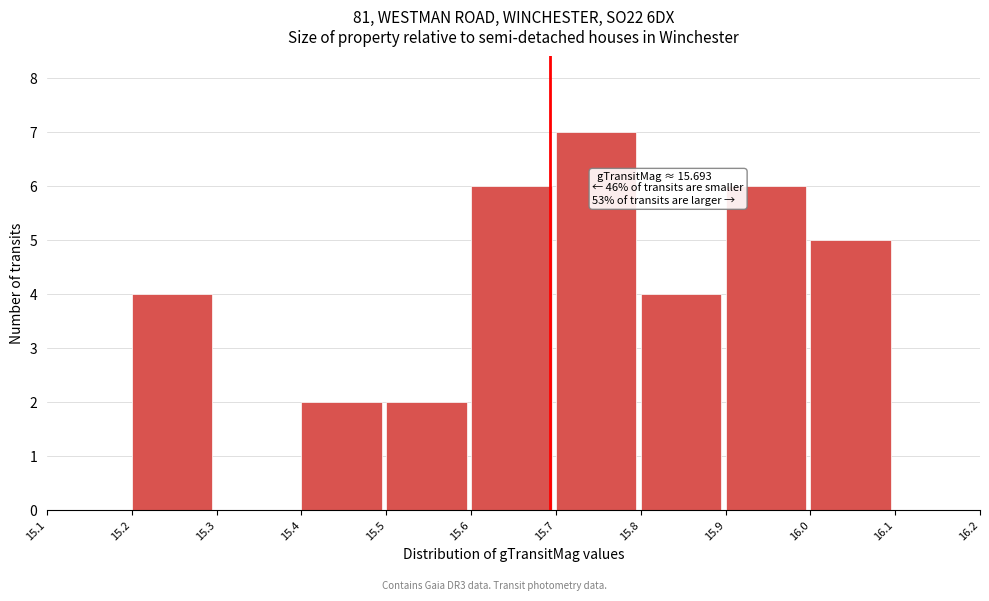

Over which range of the x-axis is the bar tallest?

15.7 to 15.8